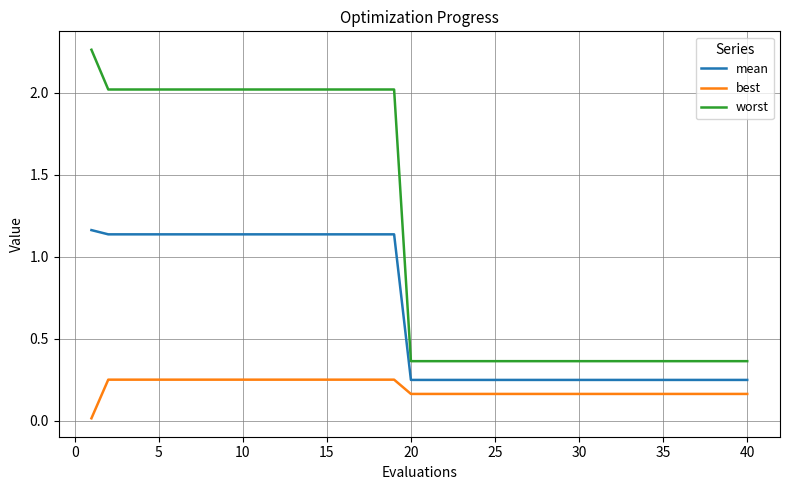

Which series has the widest spread of values?

worst